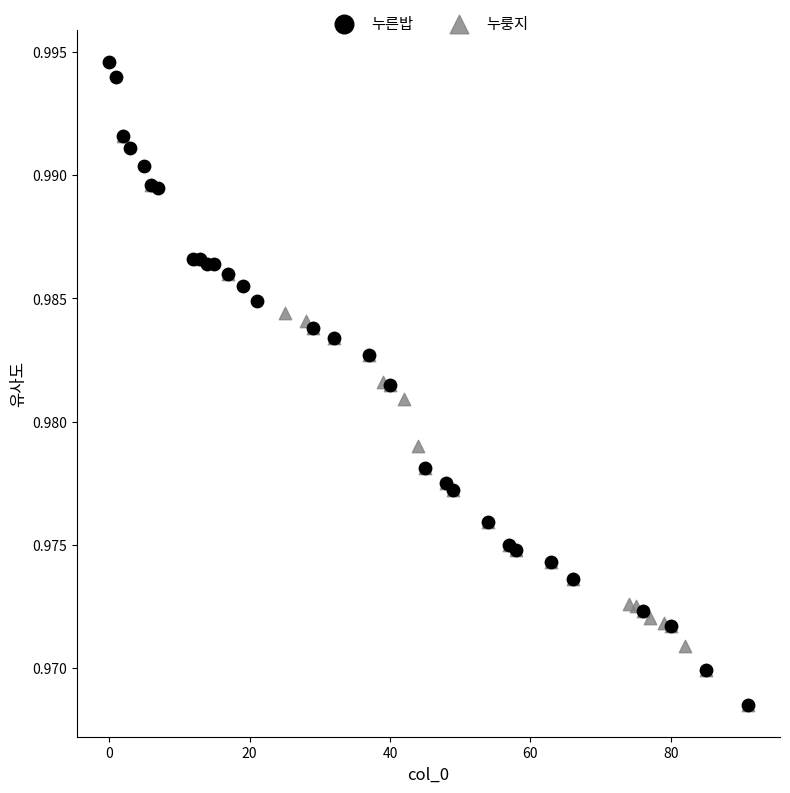

Which series reaches the maximum Y coordinate?

누른밥